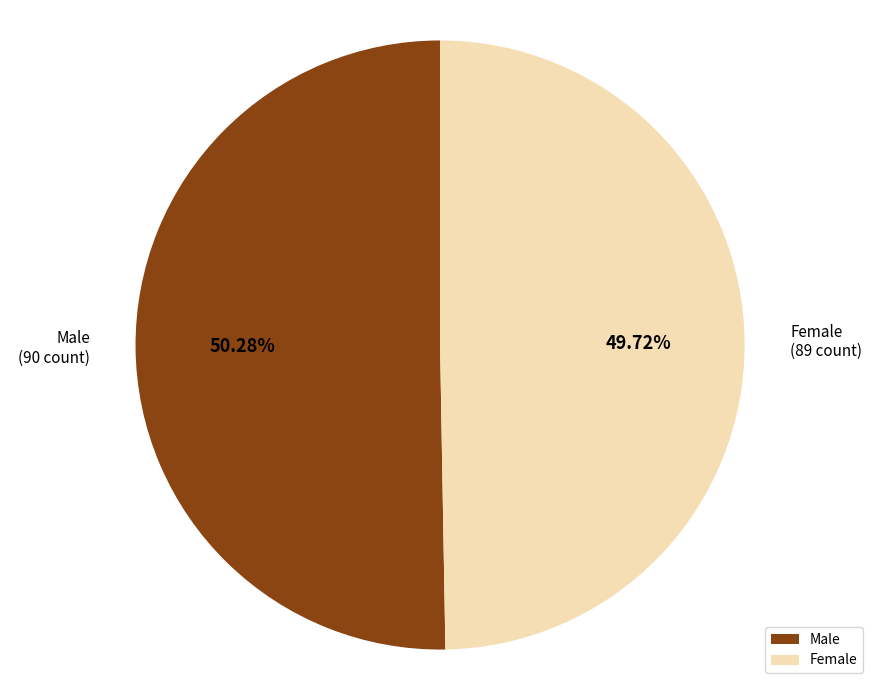

To the nearest percent, what is the combined percentage of Female and Male?

100%